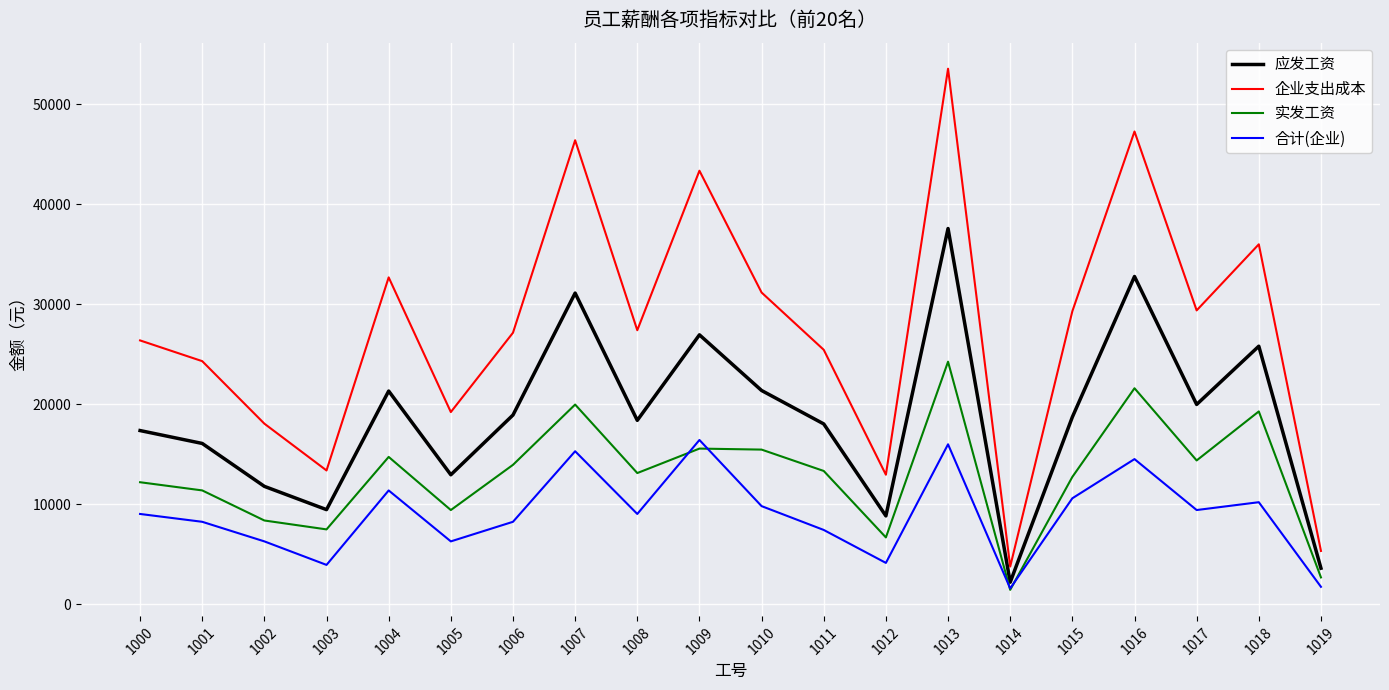

Is the value of 合计(企业) at 1019 greater than the value of 企业支出成本 at 1010?

No